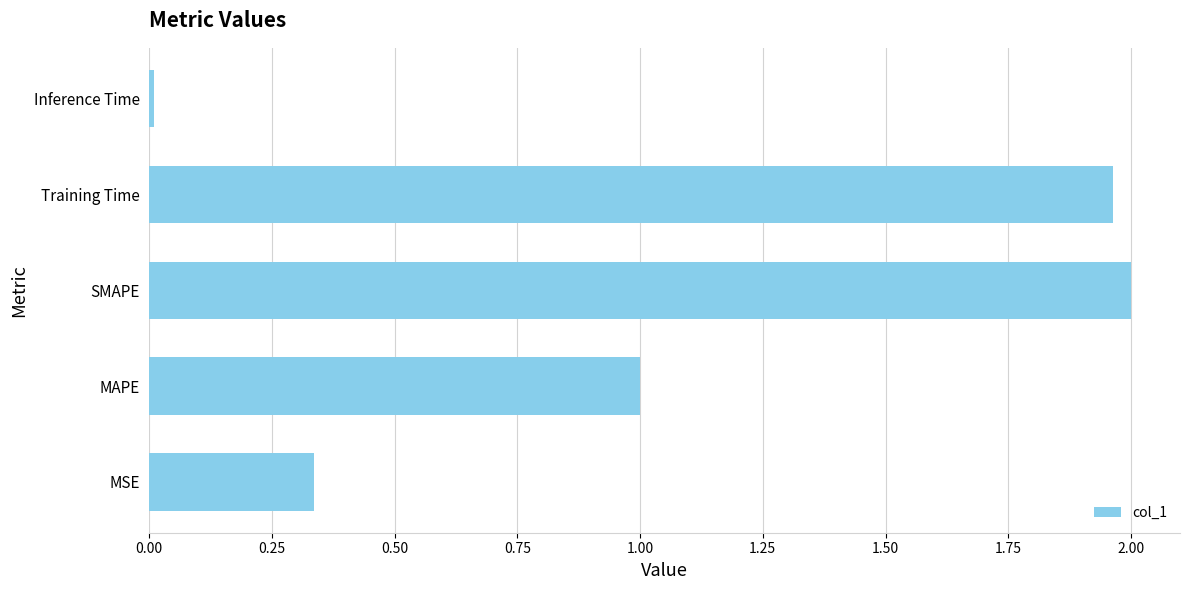

Is it true that the value at Training Time is 3.4?

False